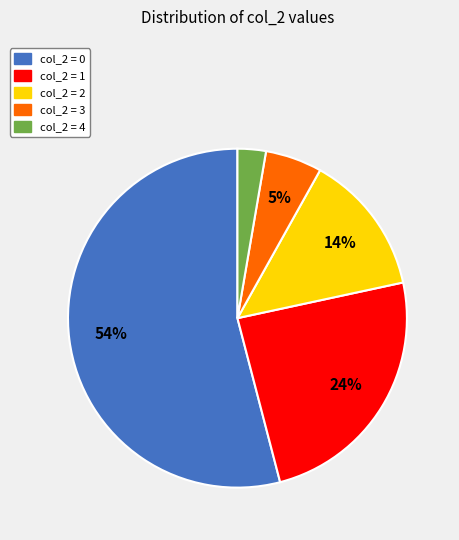

Do col_2 = 4 and col_2 = 2 together represent more than half of the pie?

No